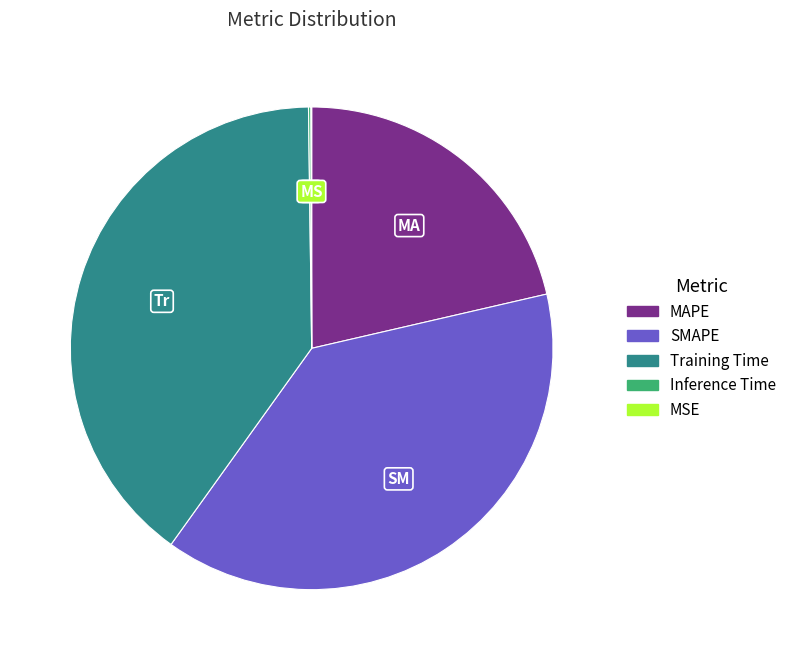

Combined, do Training Time and SMAPE account for over 50%?

Yes